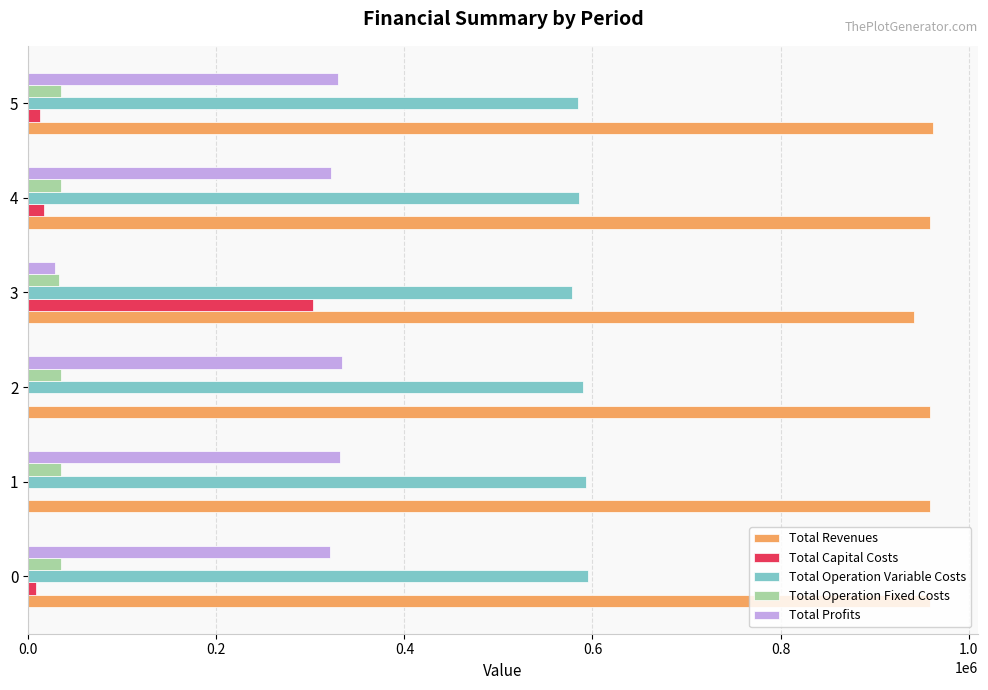

Is it true that Total Profits equals 321264.2 at 0?

True